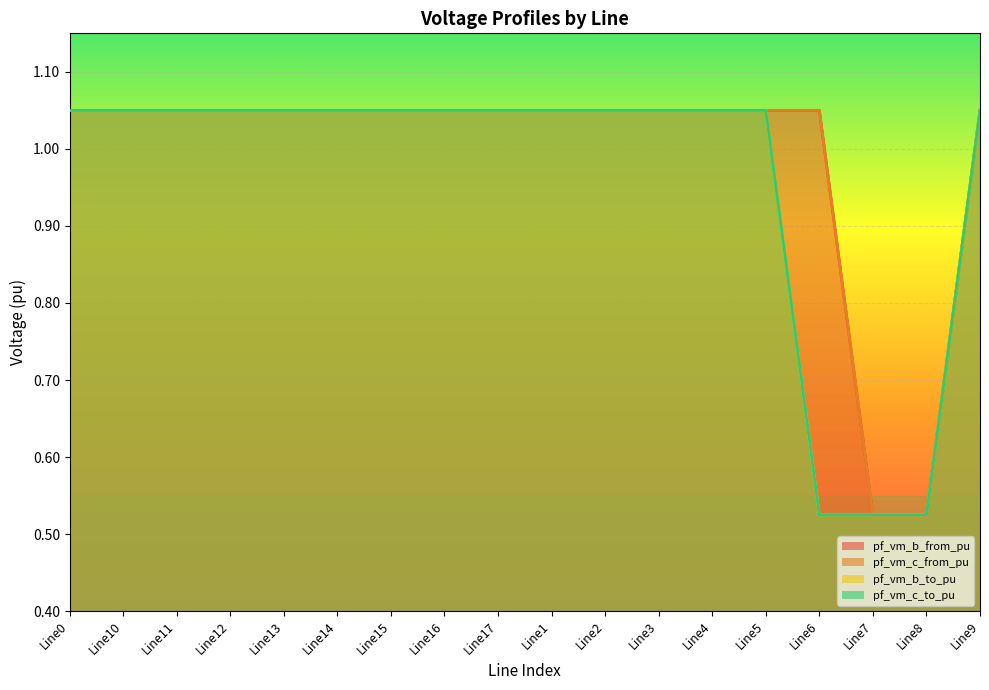

Which series has the widest spread of values?

pf_vm_b_to_pu